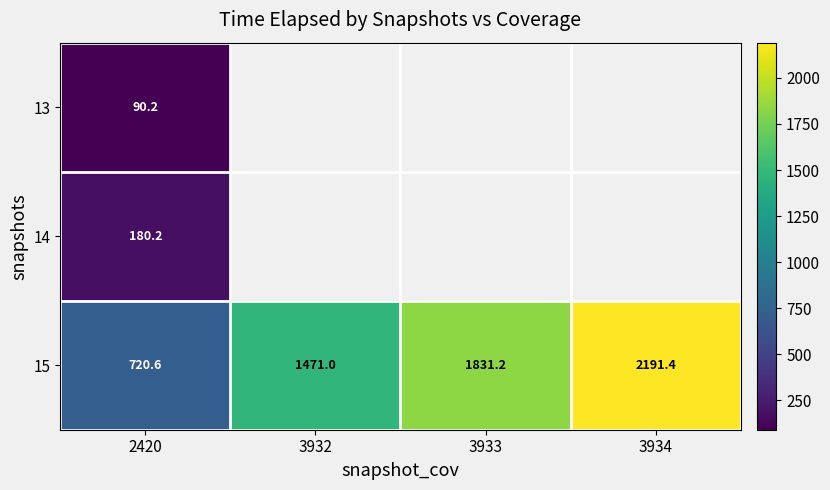

How many data points in 15 are less than 1831?

2